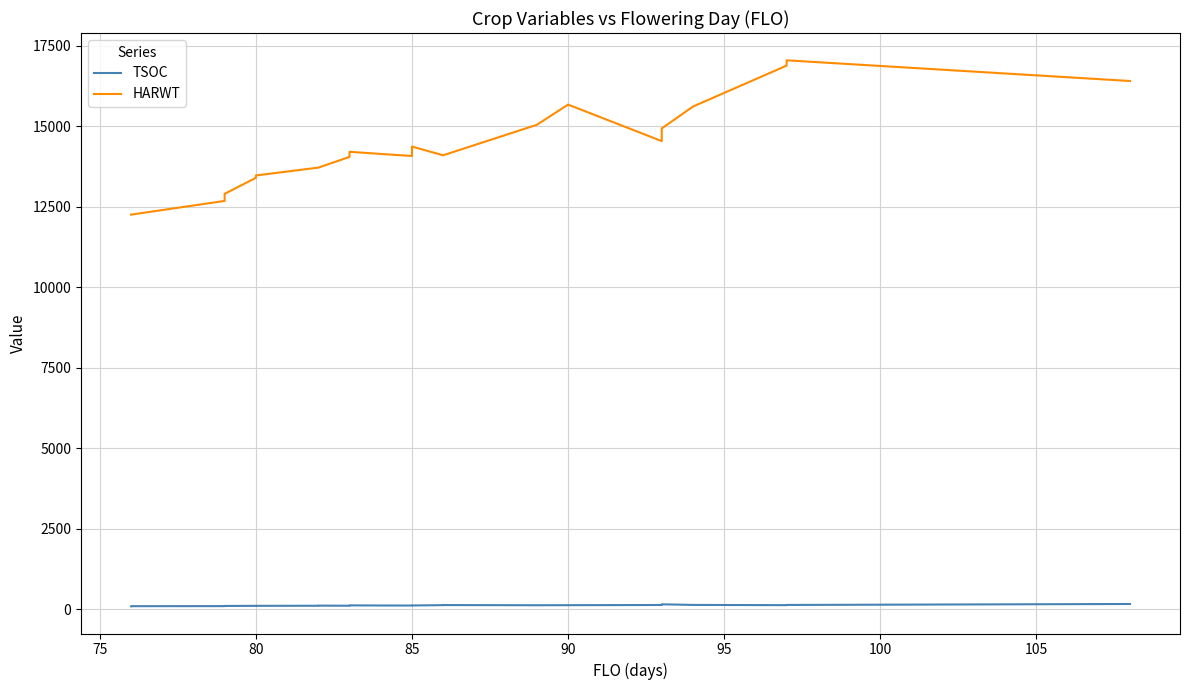

True or false: TSOC has more than 1 interior local peaks.

True